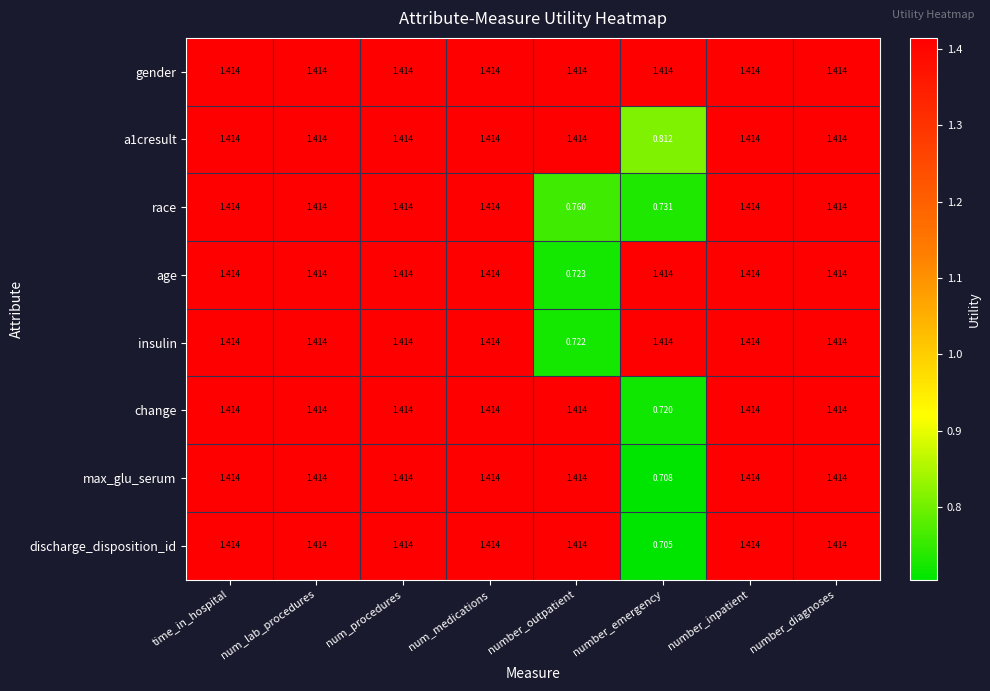

Which series has the largest range (max minus min)?

discharge_disposition_id